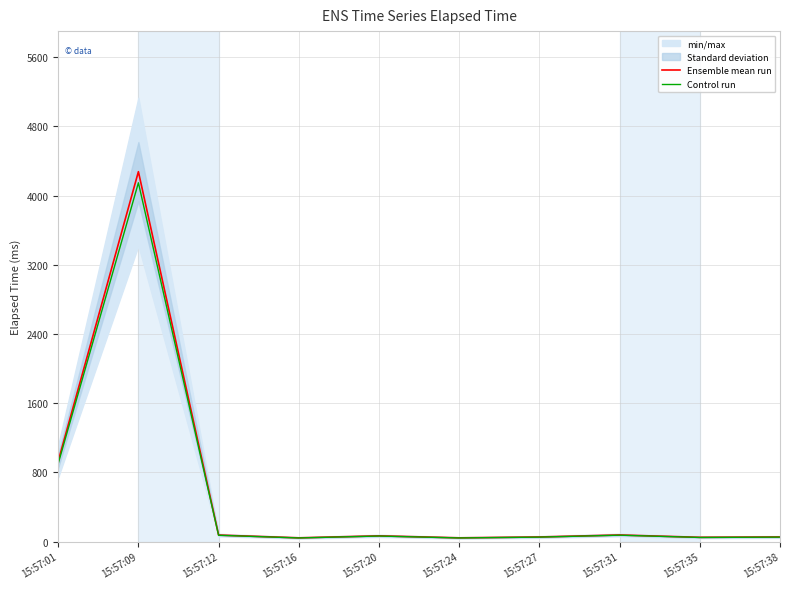

Is it true that Control run equals 901.1 at 15:57:01?

True